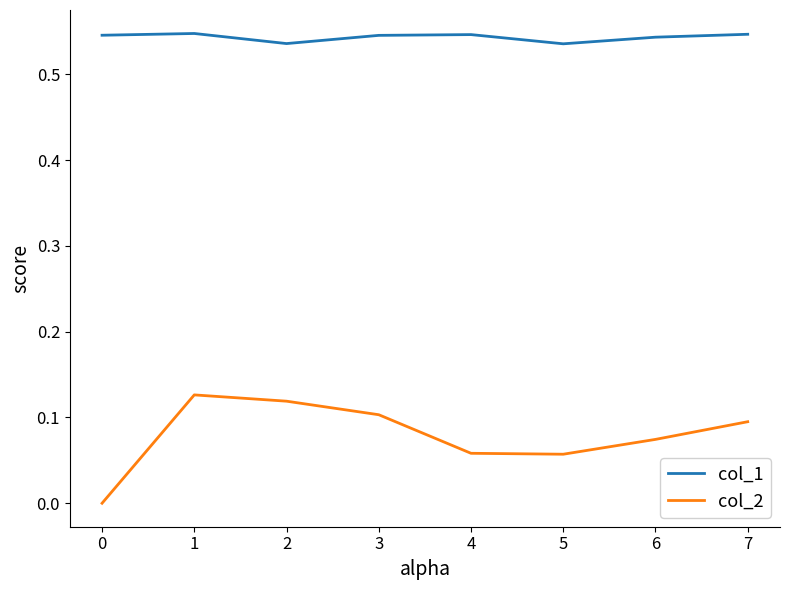

List the series in order of their peak value, highest first.

col_1, col_2